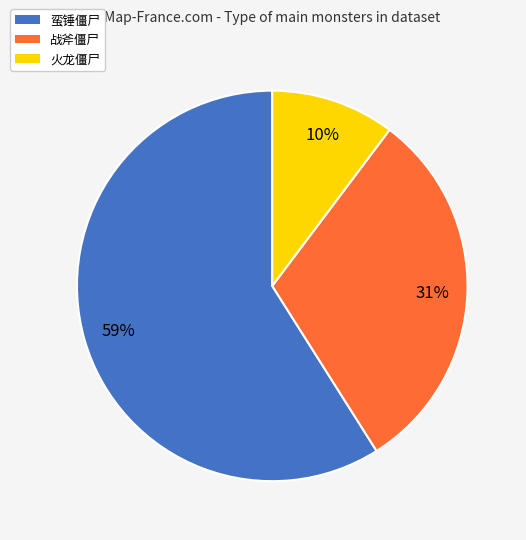

Which has a higher value, 火龙僵尸 or 蛮锤僵尸?

蛮锤僵尸